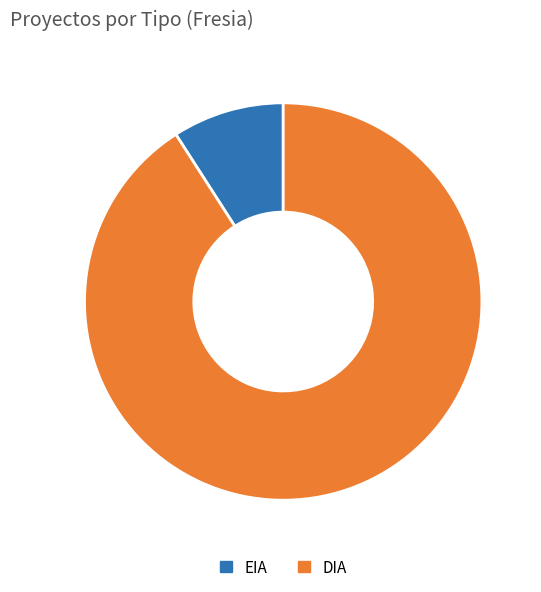

True or false: EIA accounts for 1% of the total.

False